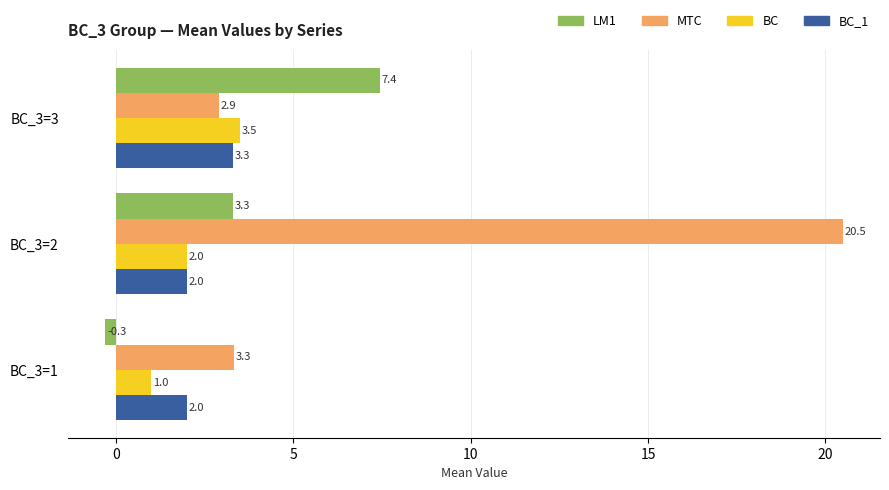

Is it true that MTC equals 4.2 at BC_3=2?

False